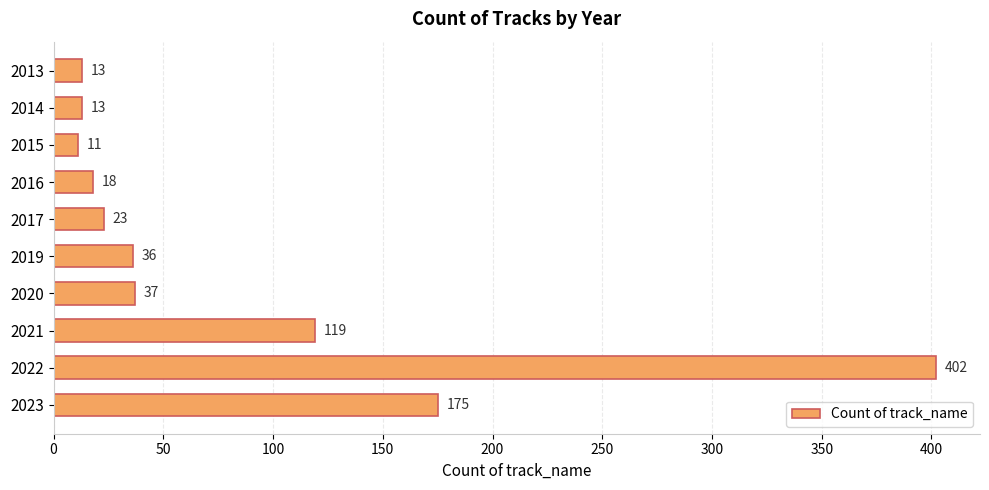

At which category does the chart reach its minimum across all series?

2015